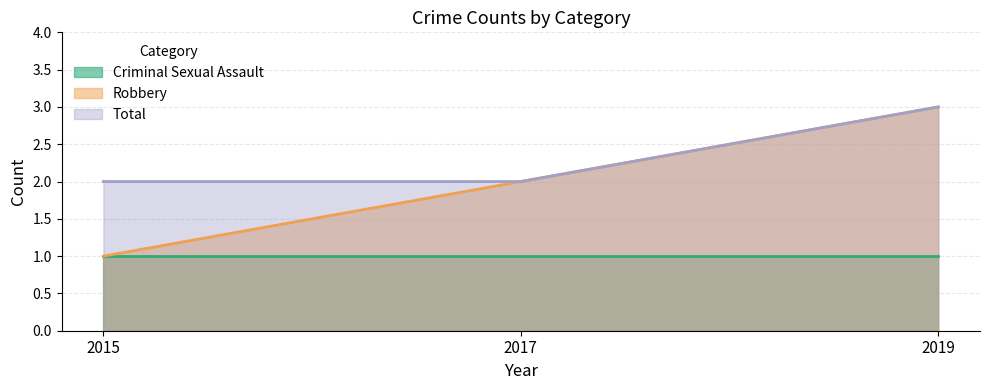

What is the minimum value shown in the chart?

1